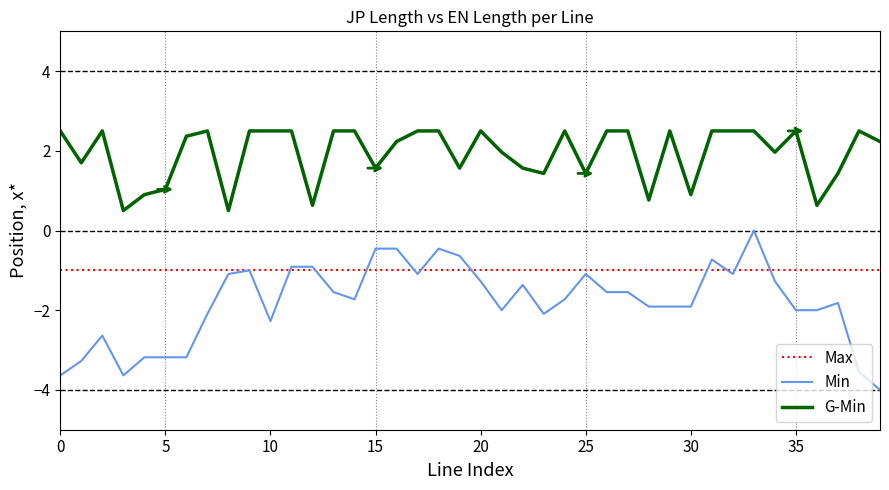

Rank the series by their maximum value, from lowest to highest.

Max, Min, G-Min